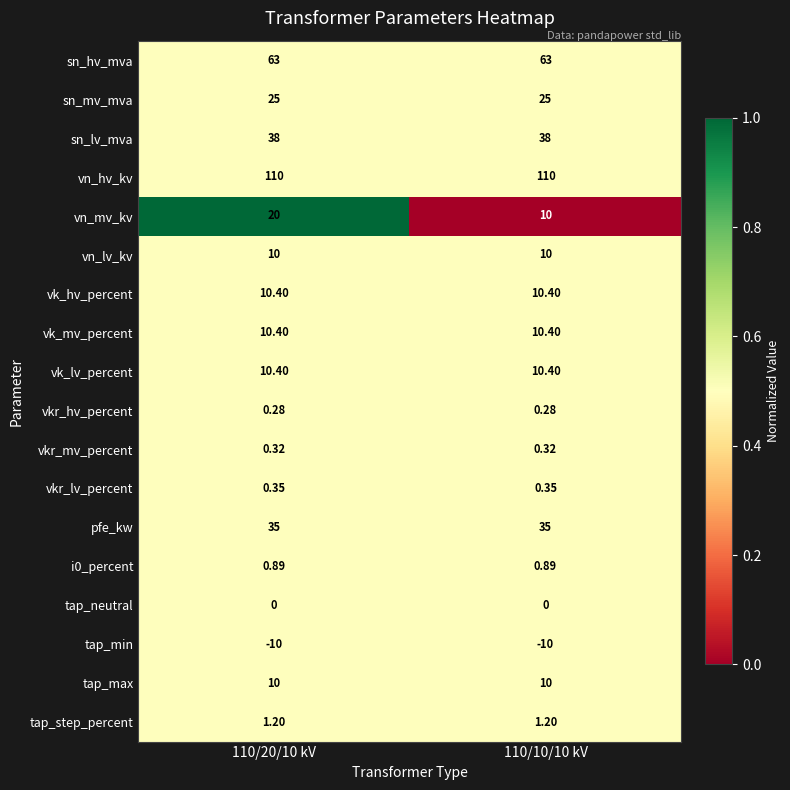

Count the number of categories in the chart.

2